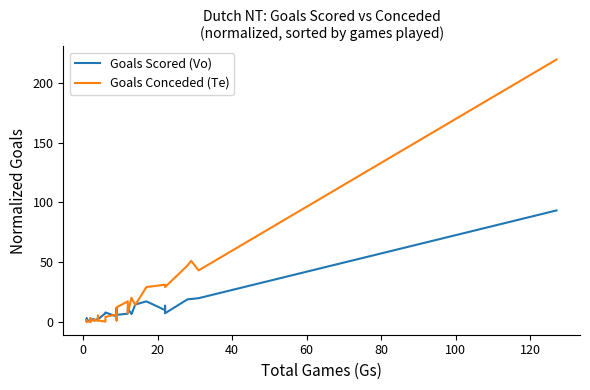

Is it true that Goals Scored (Vo) equals 0.3 at 140?

False